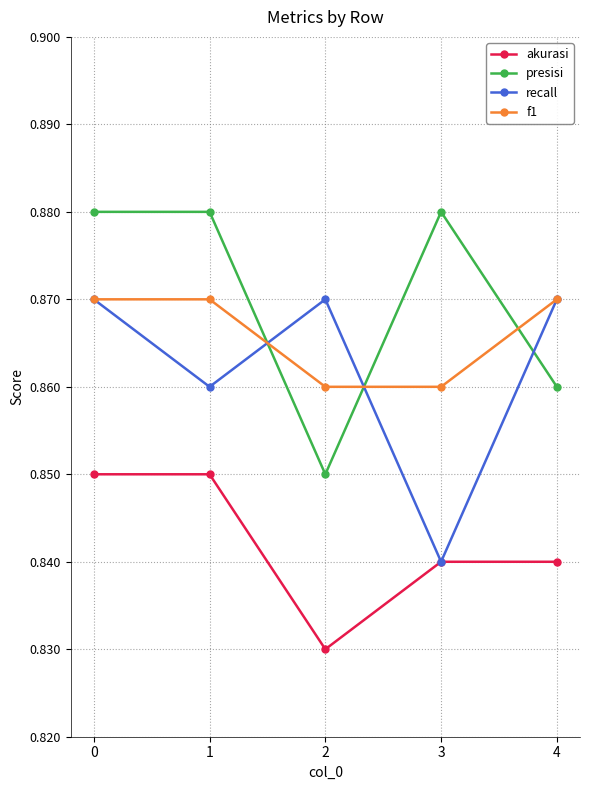

After their last crossing, which series has the higher values: presisi or f1?

f1